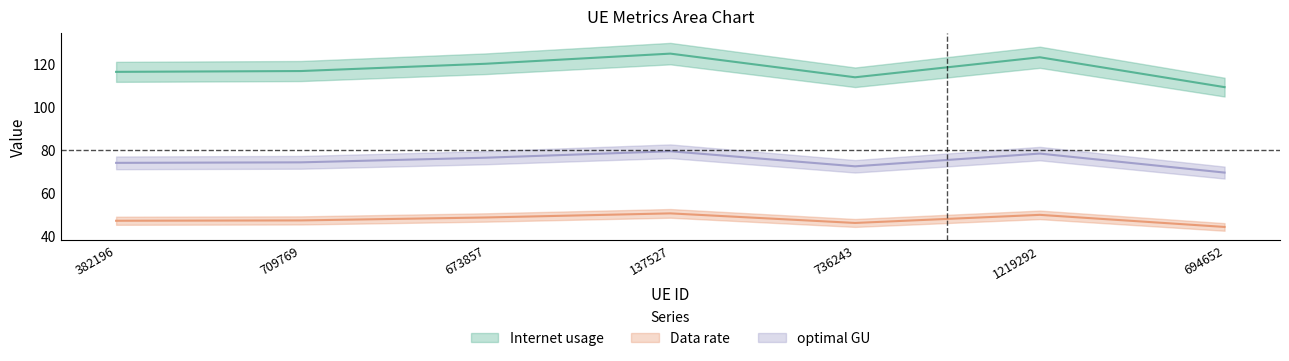

The optimal GU series shows 104.8 at 137527. True or false?

False